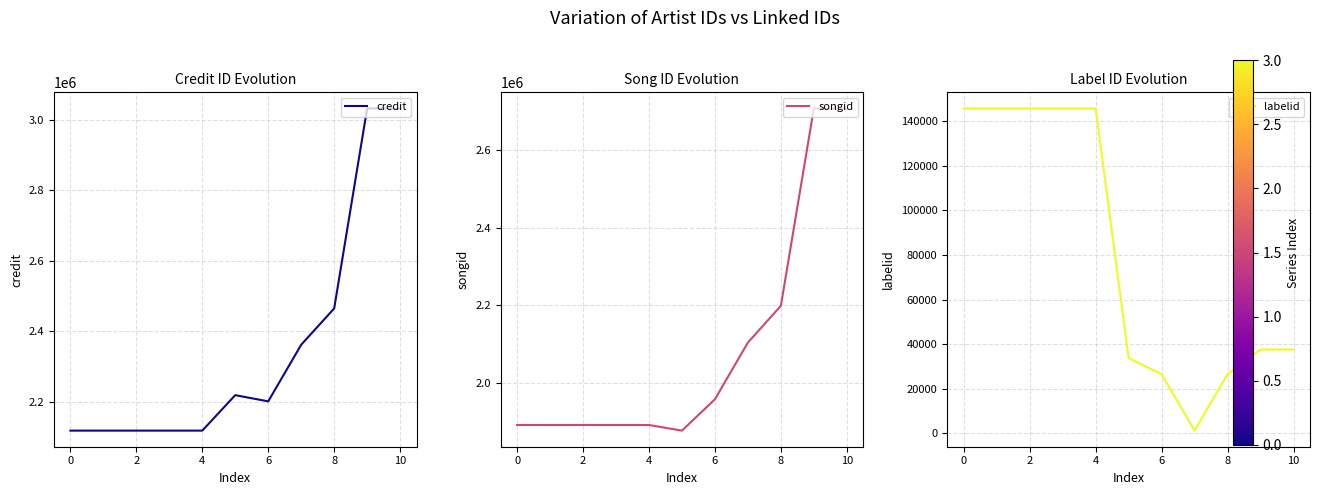

What is the difference between the maximum and minimum values in the labelid series?

144376